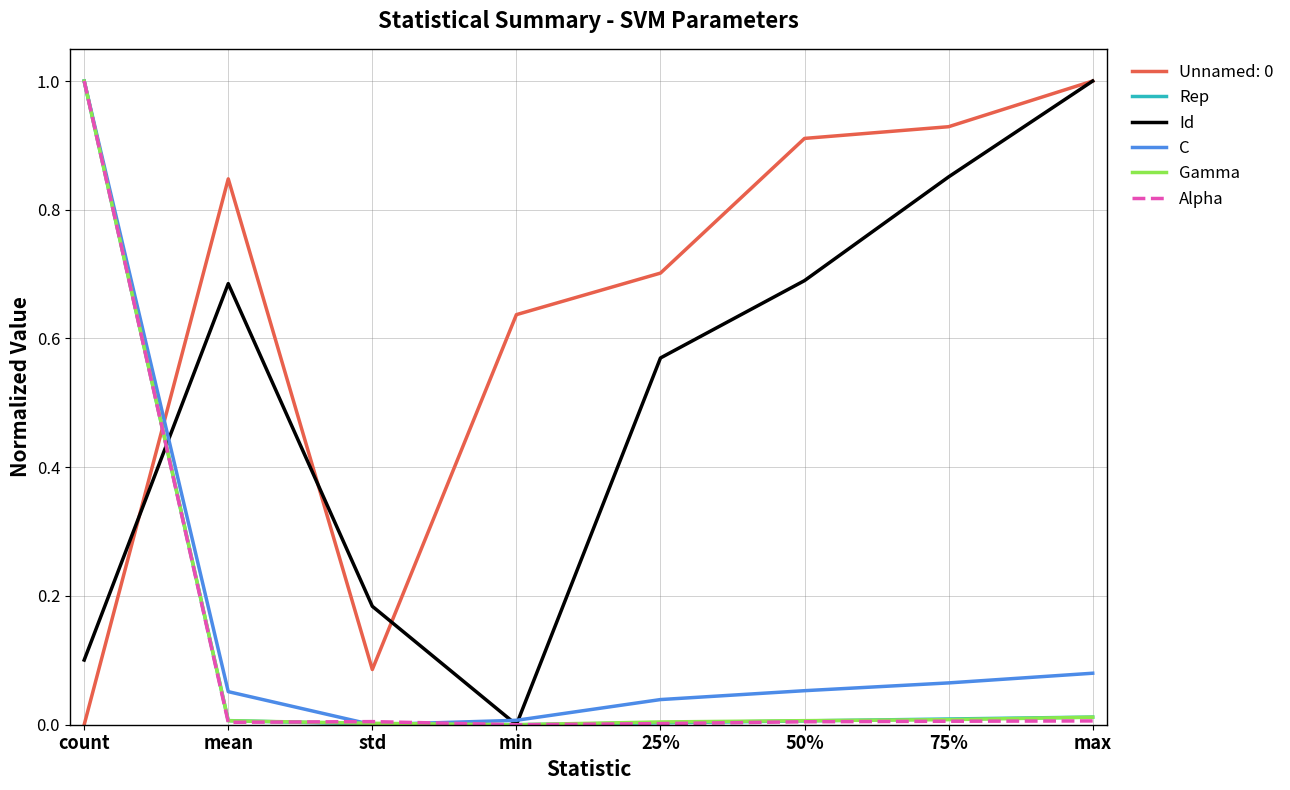

Which series changed the most between min and 50%?

Id